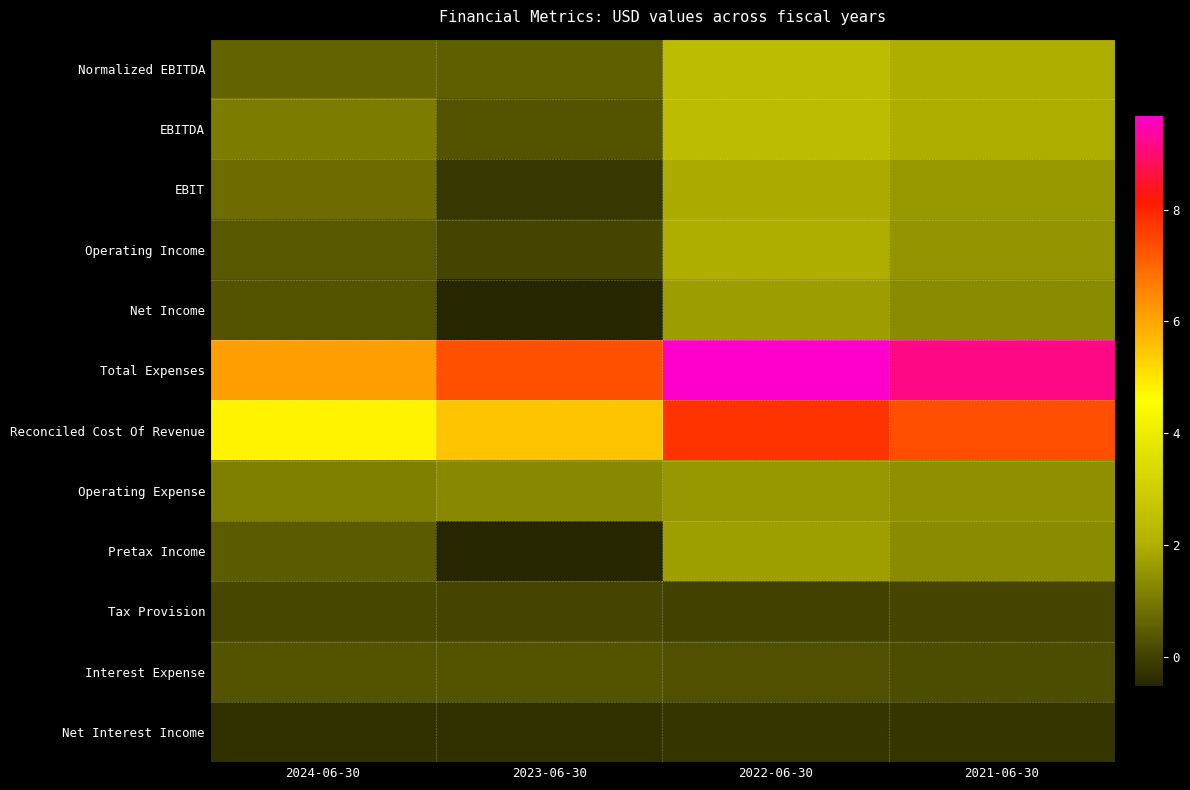

Count the number of categories in the chart.

4